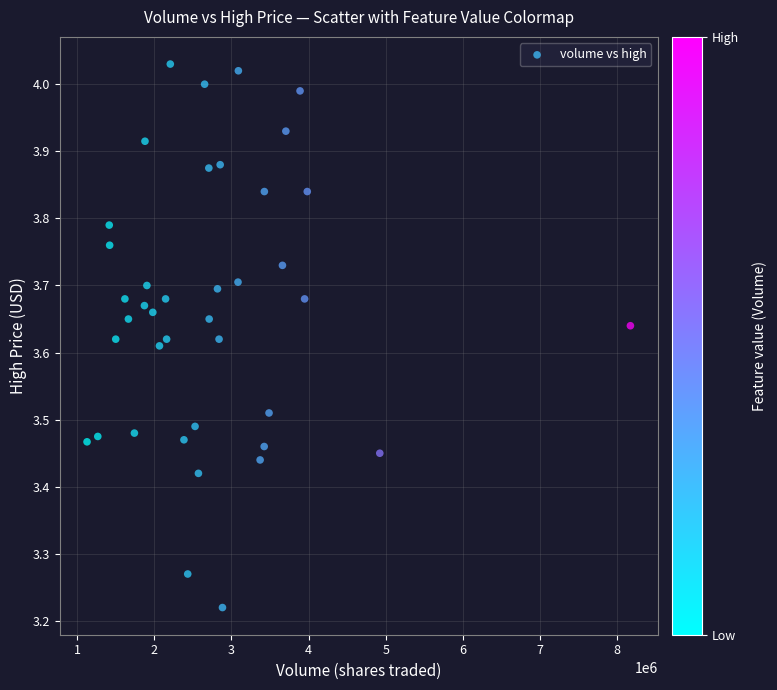

What is the range of Y values (max minus min)?

0.8